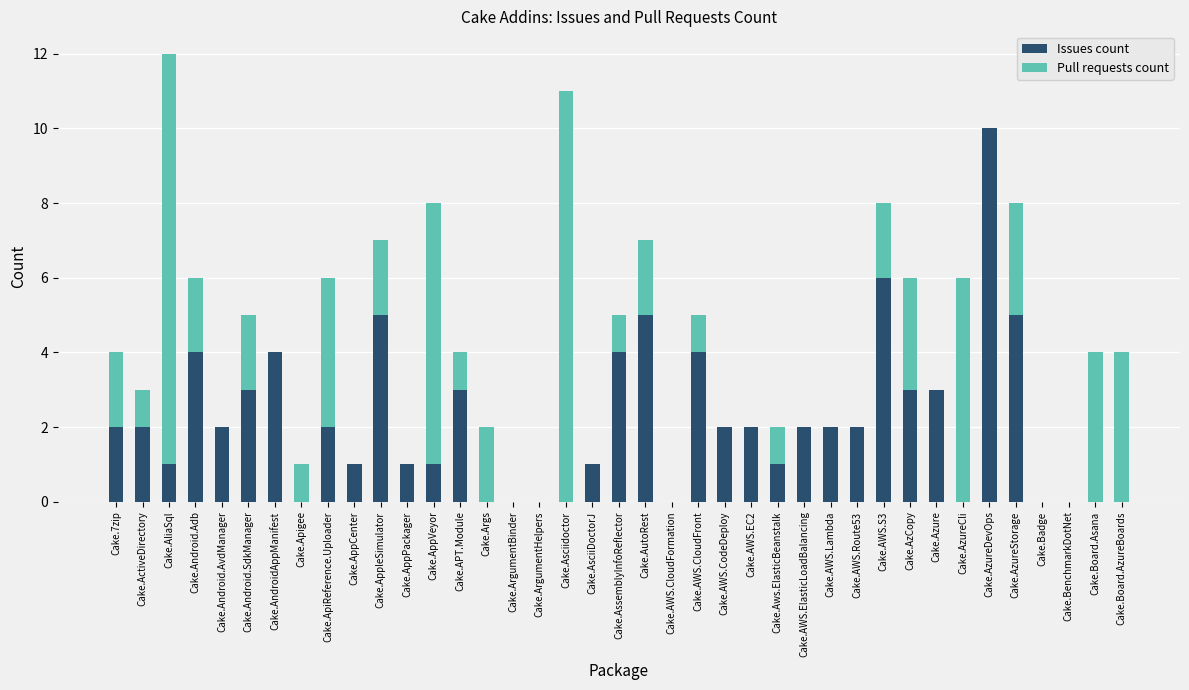

What is the maximum value for Issues count?

10